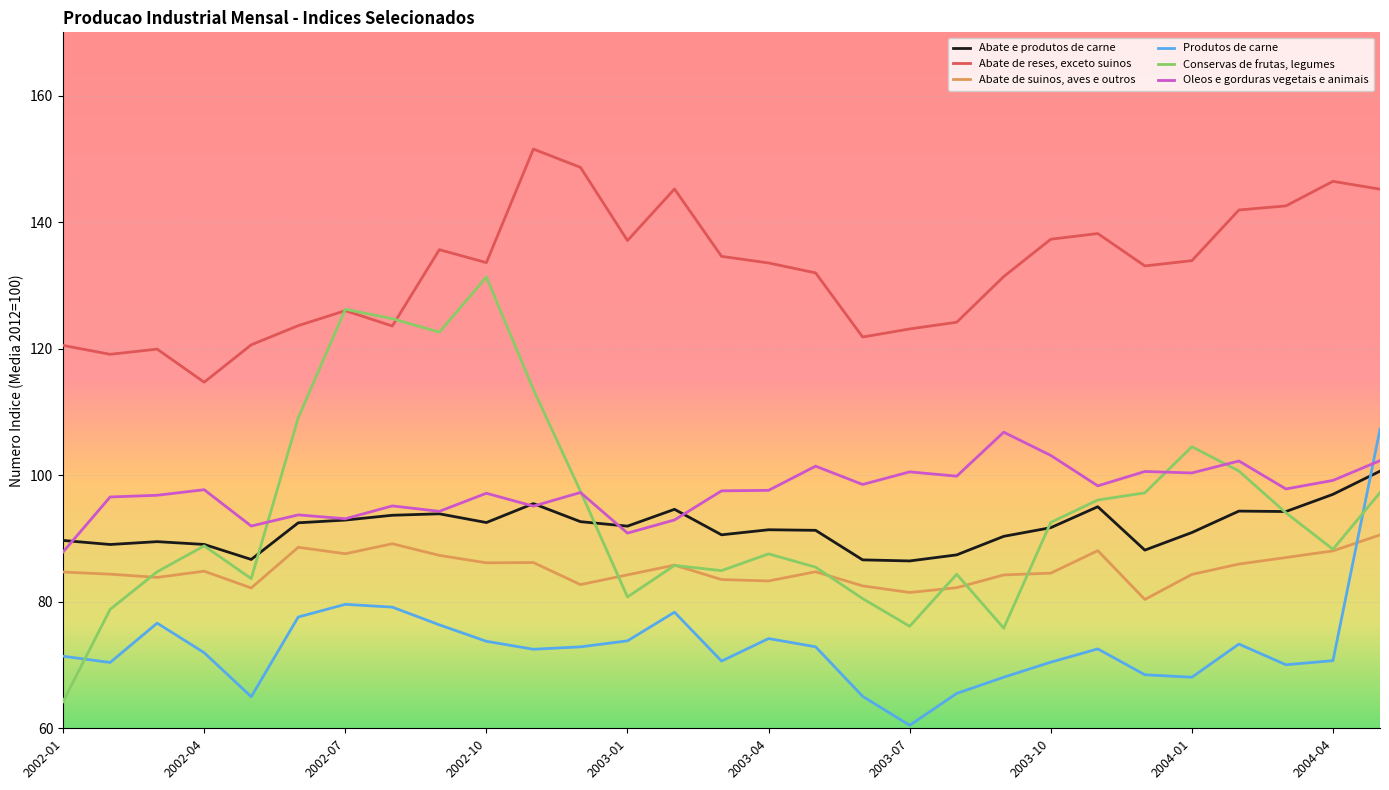

Which series has the largest range (max minus min)?

Conservas de frutas, legumes